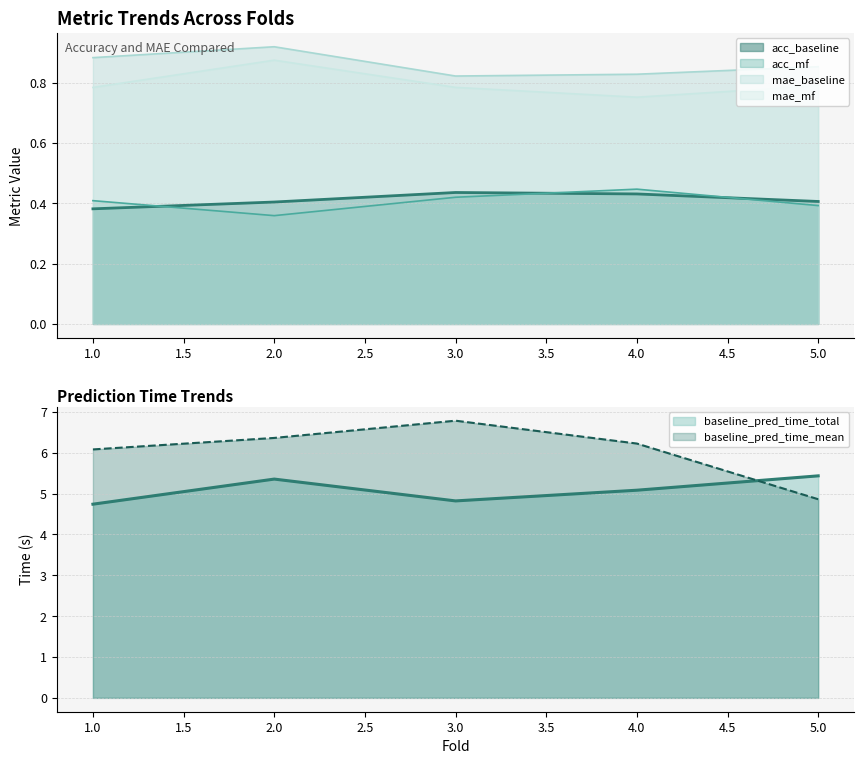

What is the difference between the maximum and minimum values in the baseline_pred_time_total series?

0.7